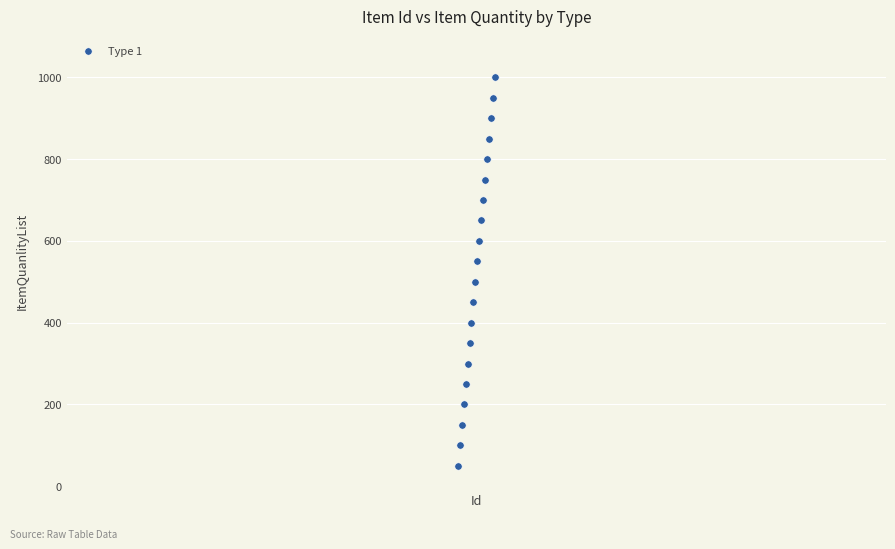

What is the range of Y values (max minus min)?

950